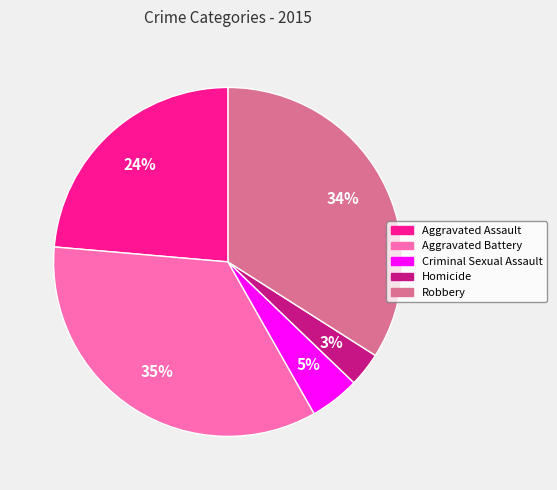

To the nearest percent, what percentage of the pie is Aggravated Battery?

35%